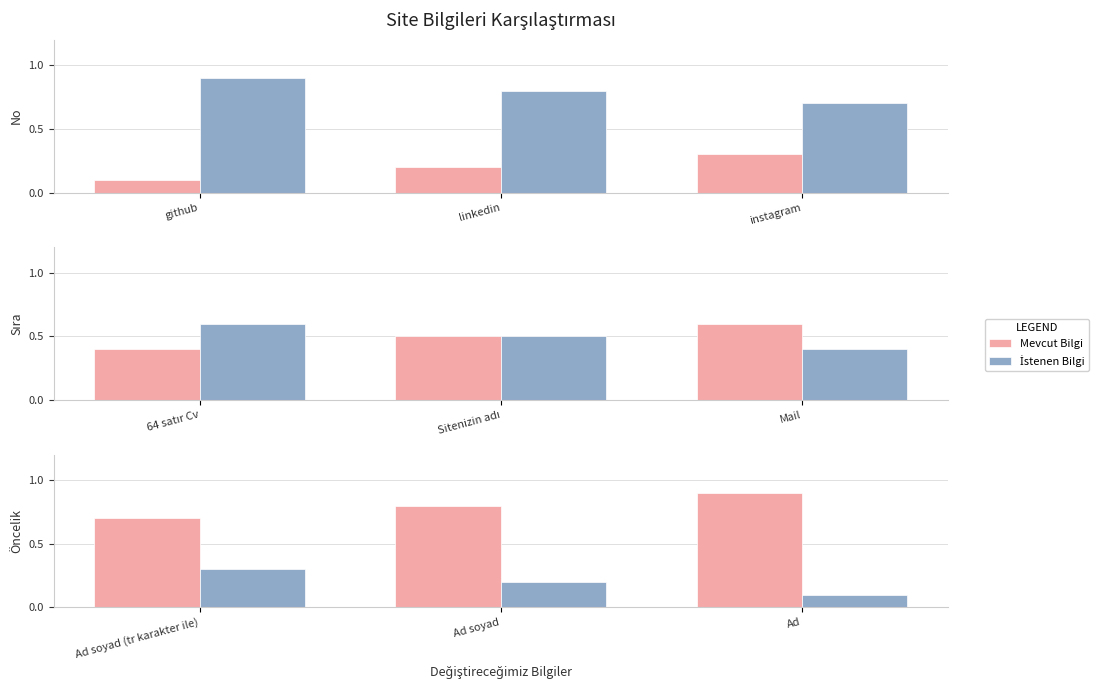

At how many categories does at least one series exceed 0?

3